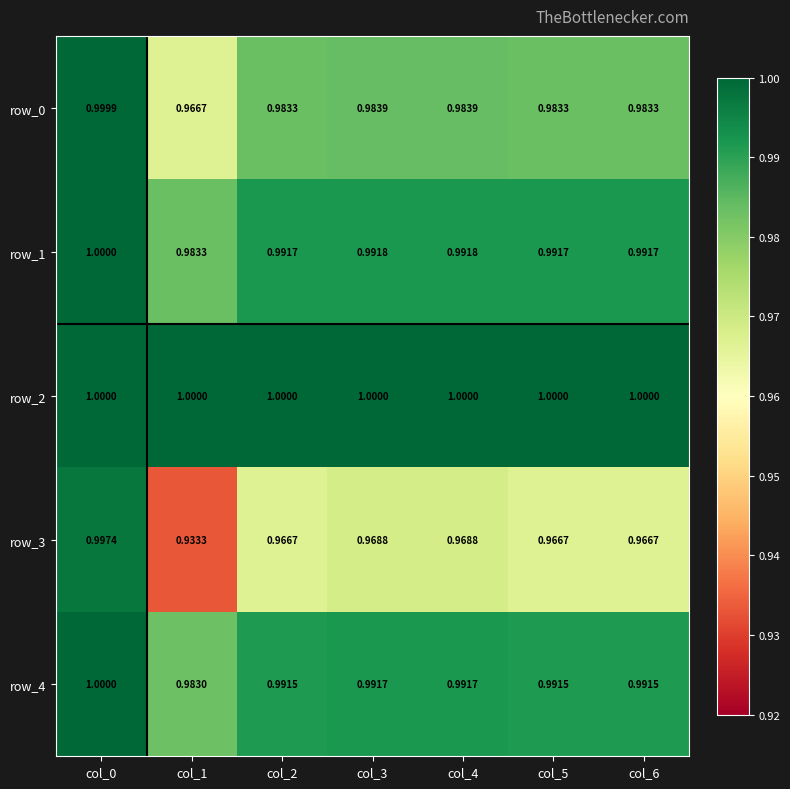

Is the value of row_0 at col_1 greater than the value of row_1 at col_3?

No